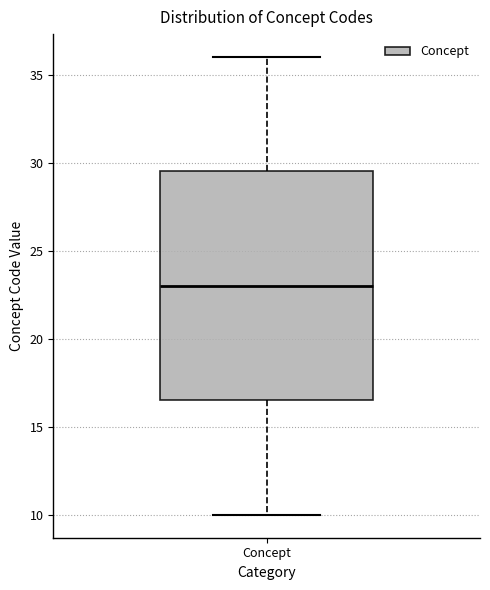

Read this box plot against the y-axis: the position of the median line, the range covered by the box, and the ends of both whiskers. The values are not printed on the chart, so give them approximately, as read against the axis.

median 23.0, box 16.5 to 29.5, whiskers 10.0 to 36.0